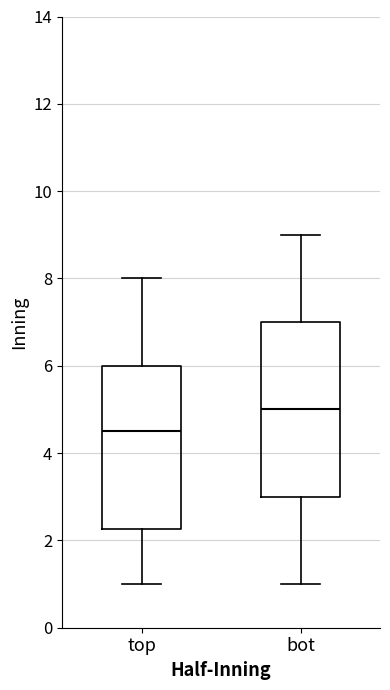

Which box has the lowest median line?

top